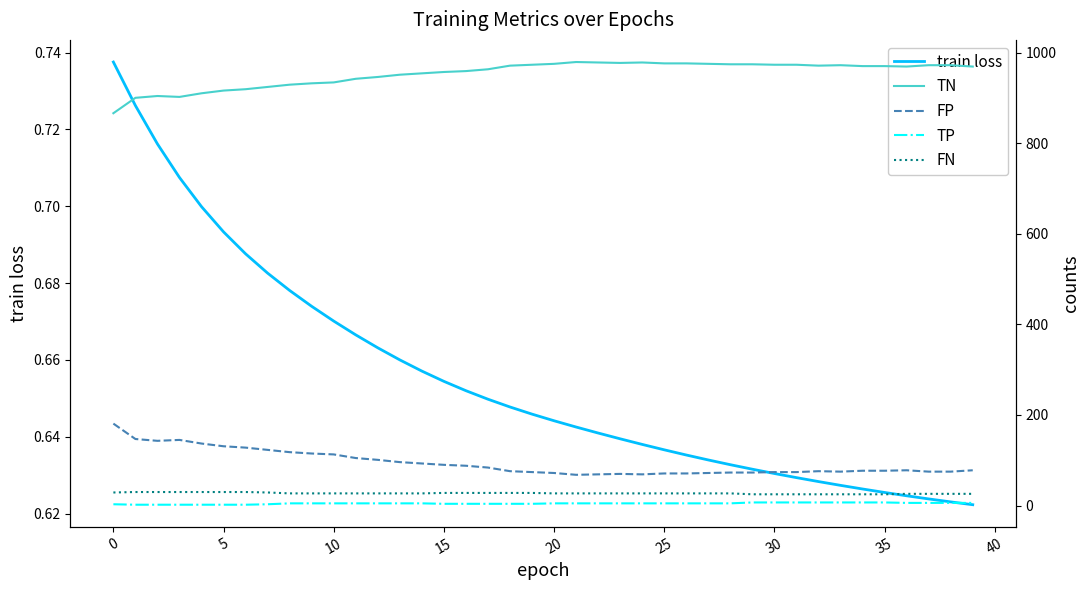

Does the chart have visible grid lines?

No